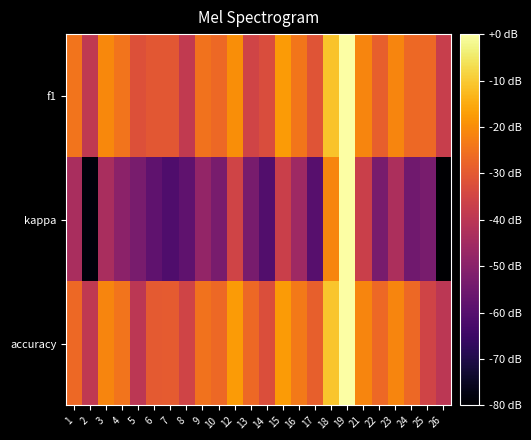

Which label corresponds to the largest value in the chart?

19